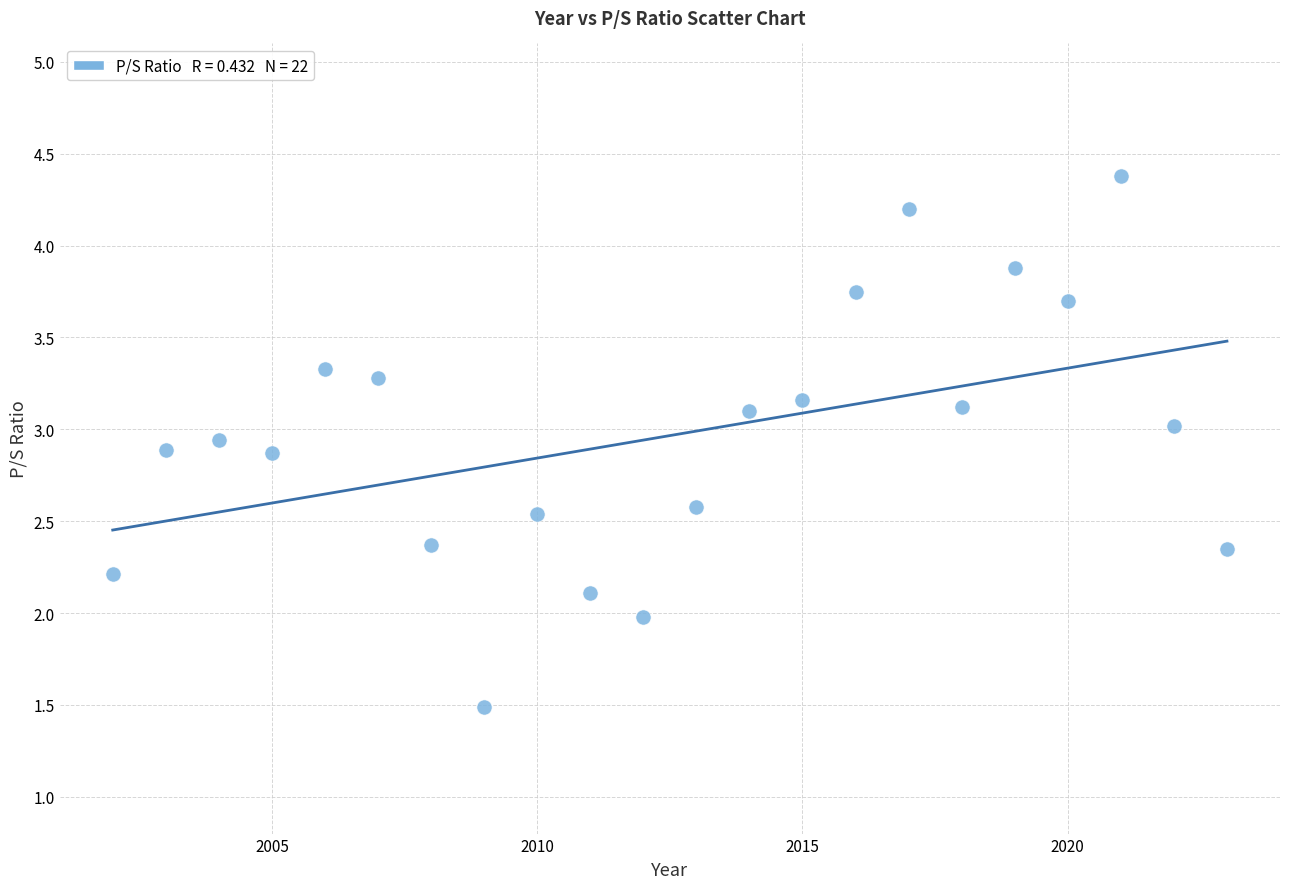

What is the range of X values (max minus min)?

21.0